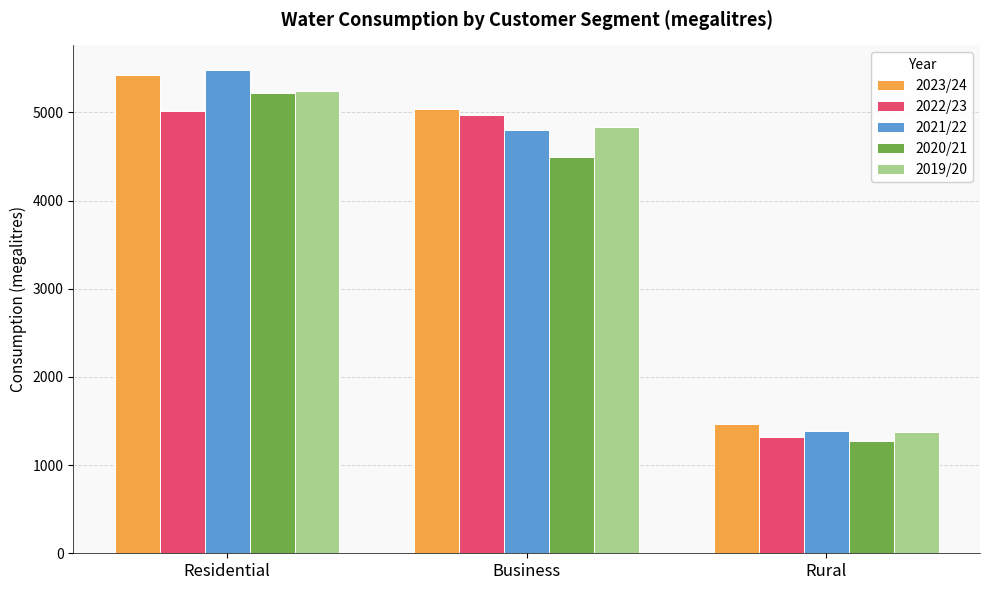

List the series in order of their overall mean, highest first.

2023/24, 2021/22, 2019/20, 2022/23, 2020/21